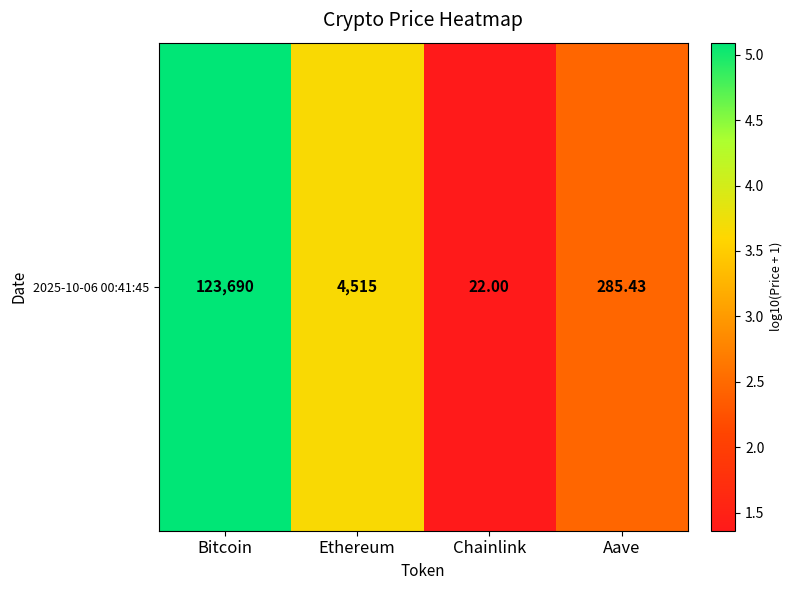

Which label corresponds to the largest value in the chart?

Bitcoin